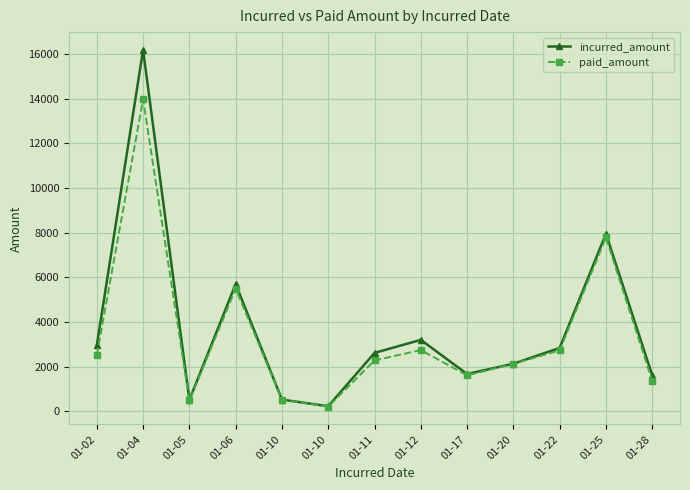

What are all the series names shown in the legend?

incurred_amount, paid_amount